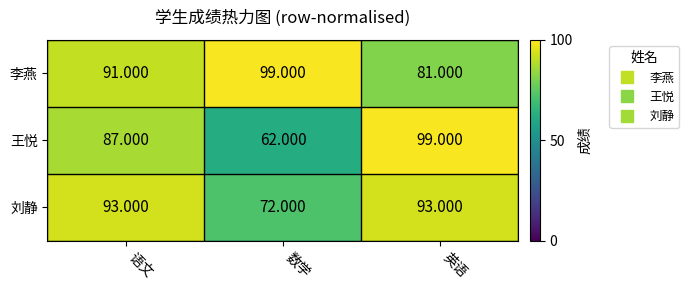

Where is 刘静 nearest to the value 82?

数学